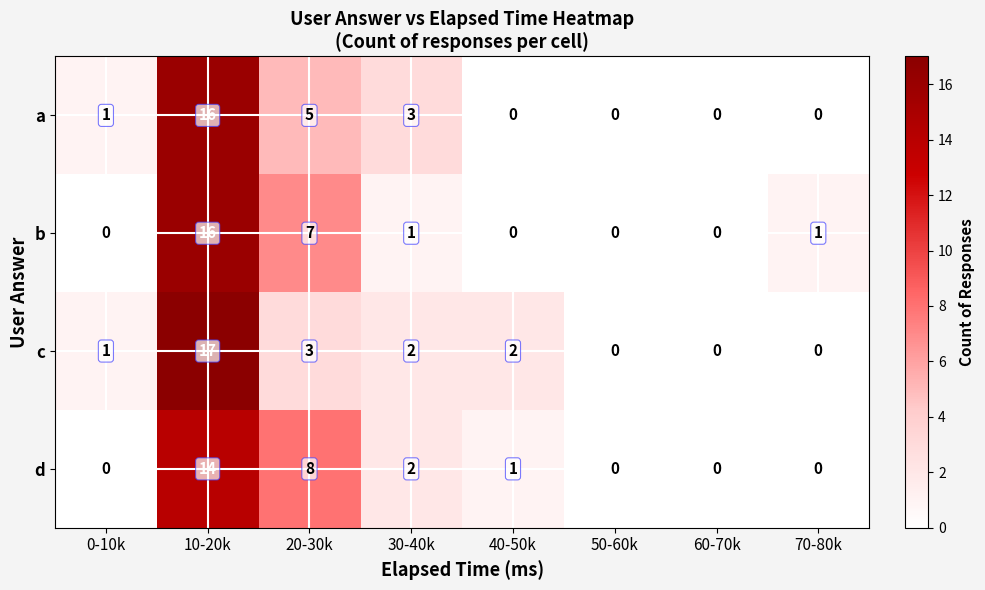

What is the difference between the maximum and second lowest values in the c series?

17